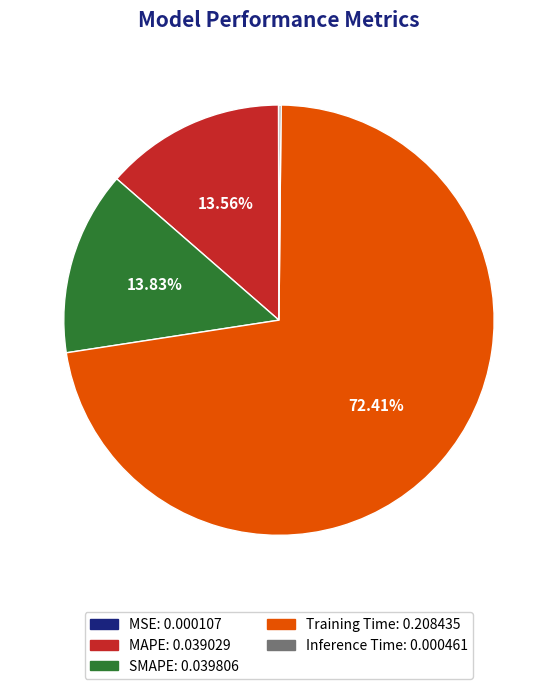

Which has a higher value, MAPE or Training Time?

Training Time